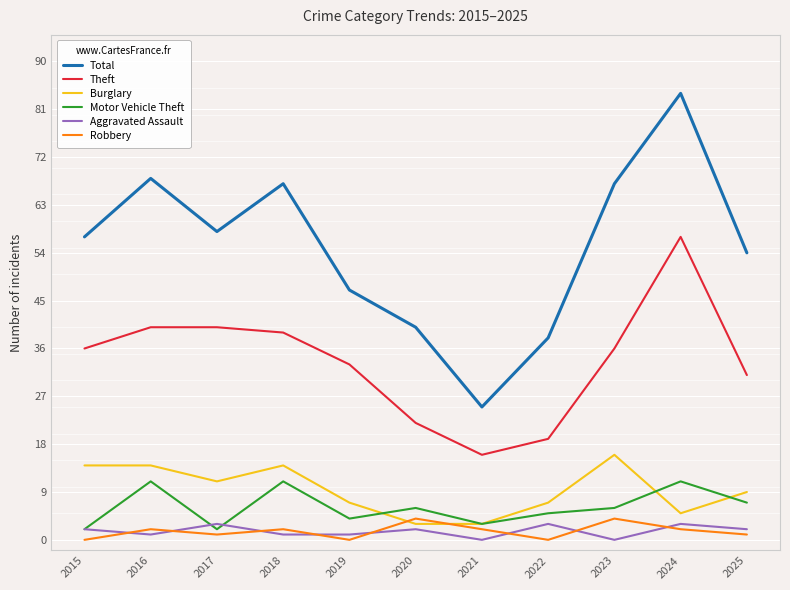

Read the Robbery value at 2017.

1